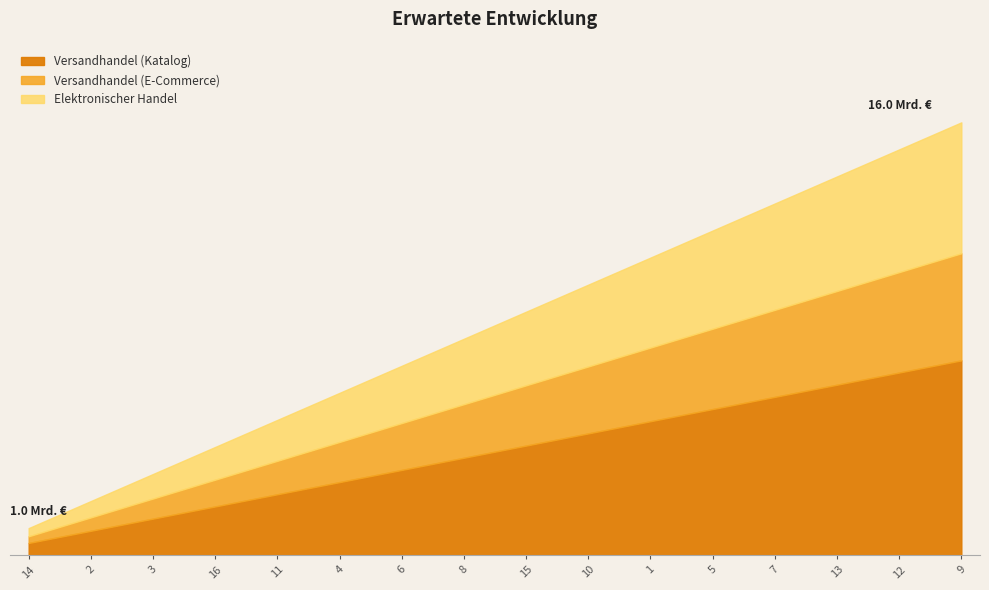

What is the ratio of the value at 13 to the value at 14?

14.0